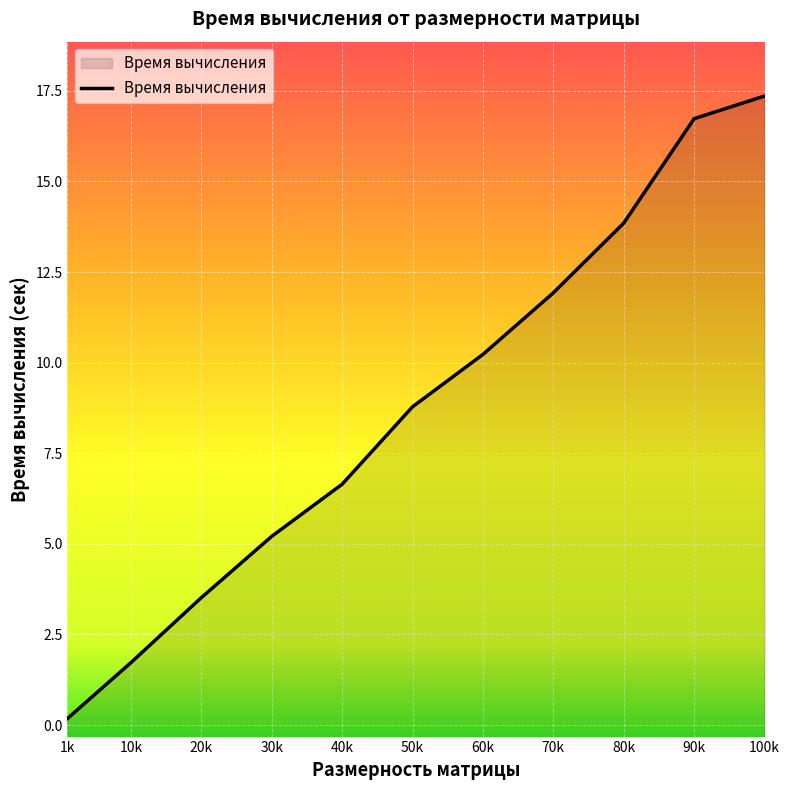

Which has a higher value, 30k or 70k?

70k